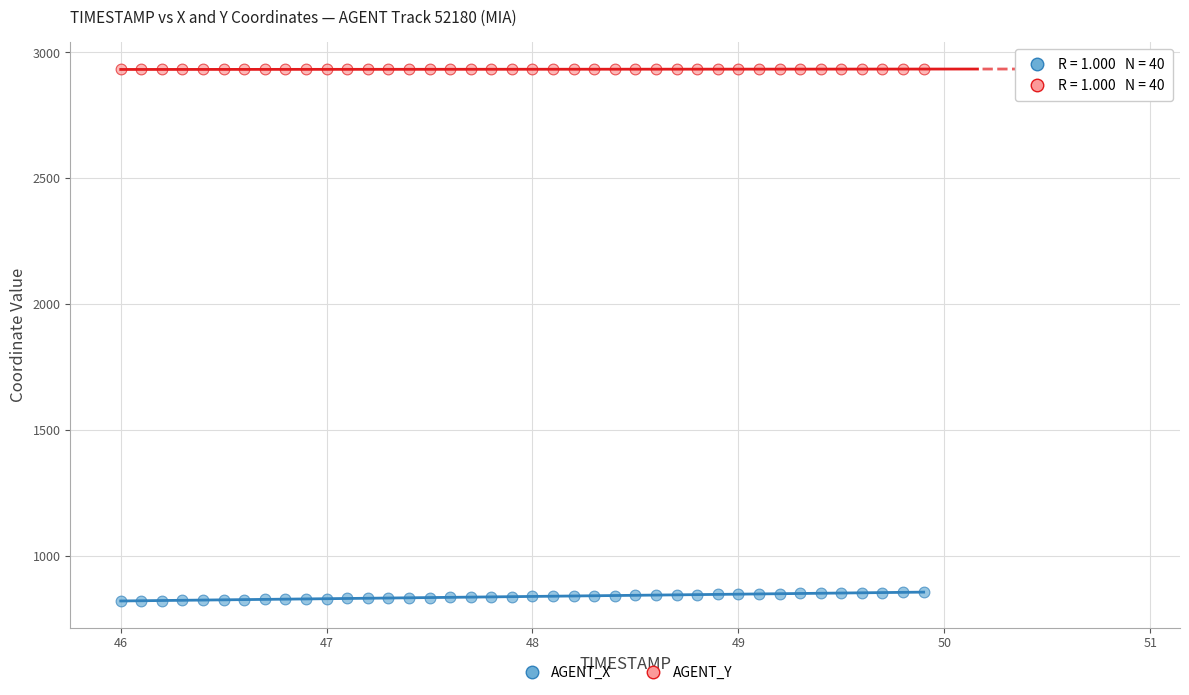

Across all data points, what is the range of Y values (max minus min)?

2114.6